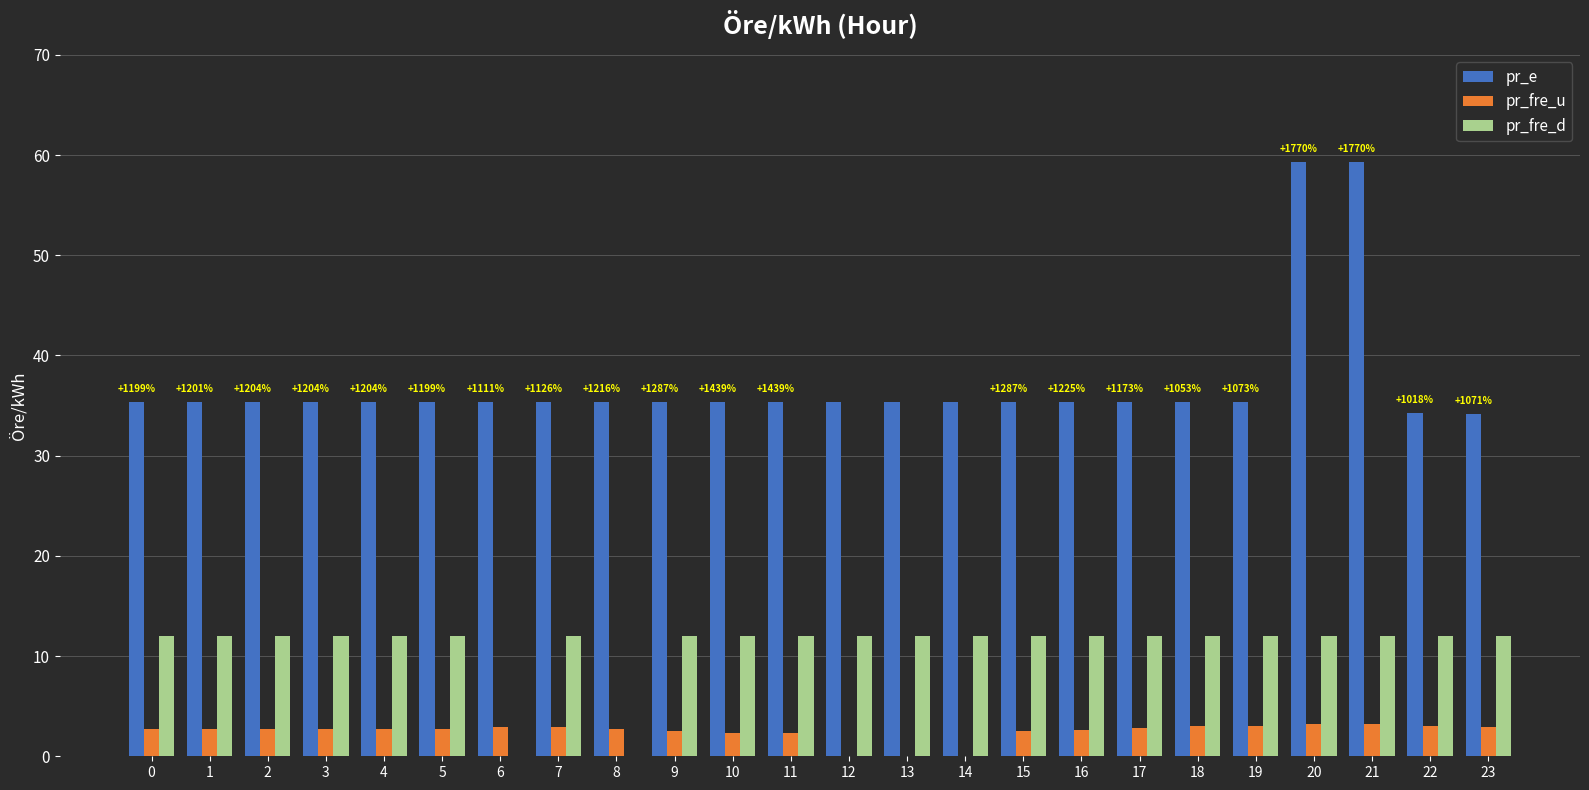

True or false: pr_fre_d has a value of 19.5 at 14.

False